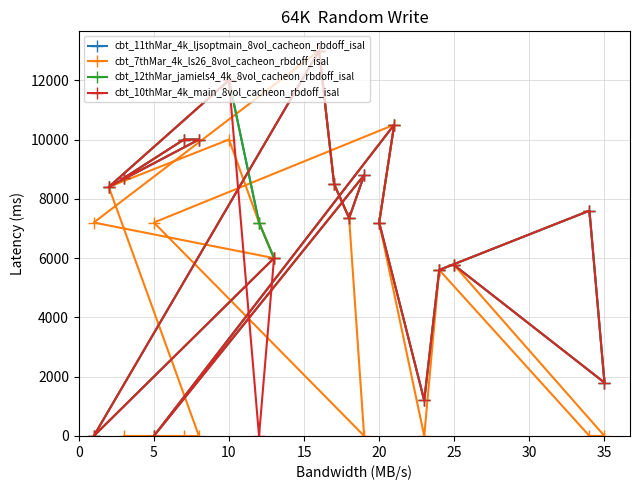

Is this an area chart (filled region under the line)?

No